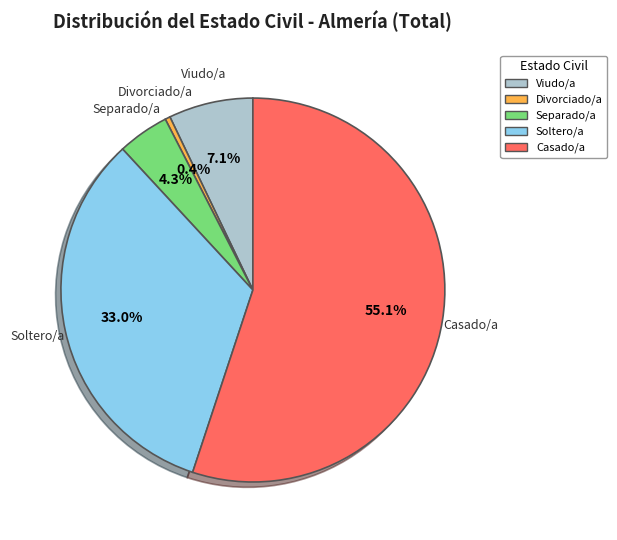

What percentage is the Viudo/a slice, to the nearest percent?

7%